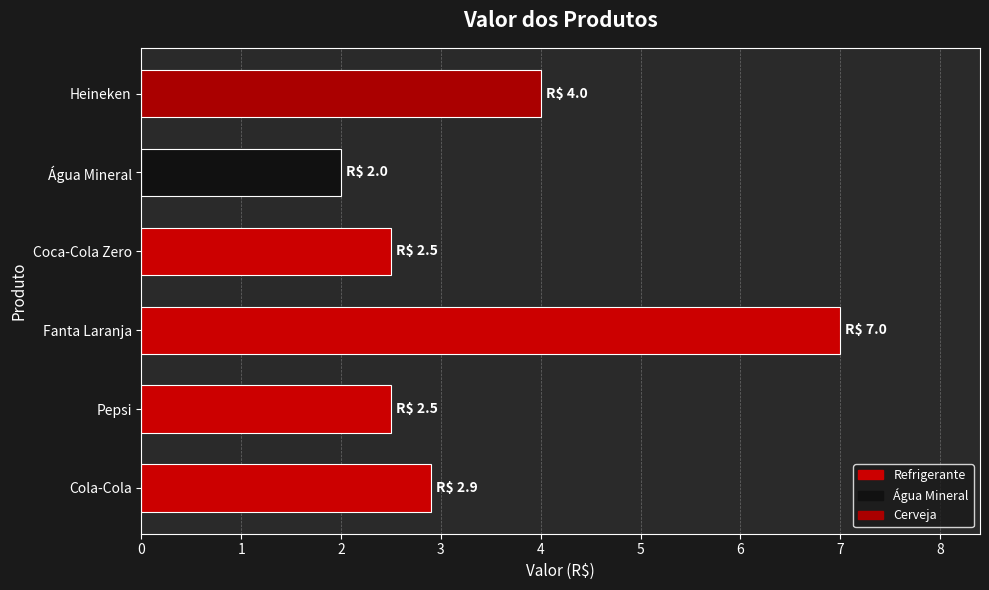

At which label is the value closest to 4?

Heineken